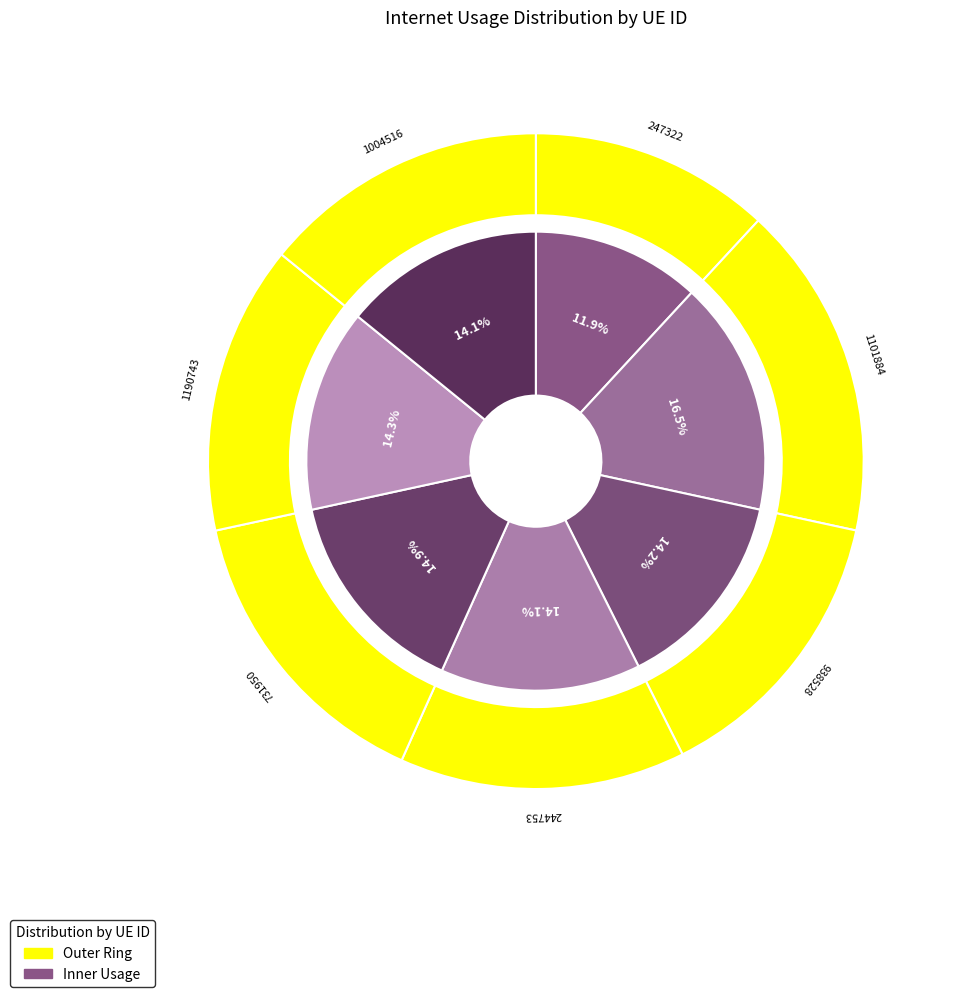

How many slices are in this pie chart?

7